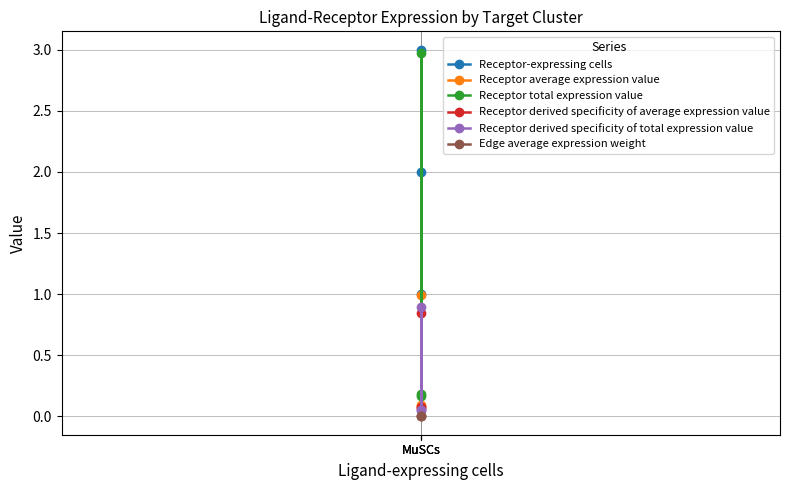

True or false: Receptor total expression value has a value of 3.0 at MuSCs.

True